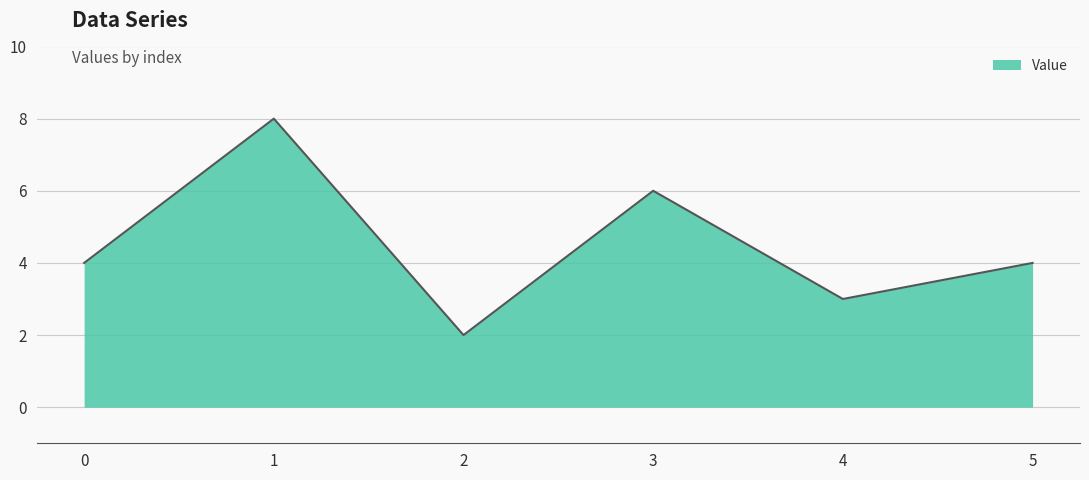

What is the minimum value shown in the chart?

2